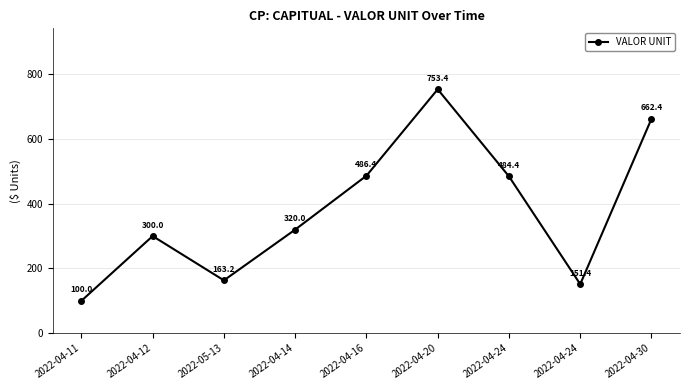

Reading left to right, list all the values displayed in this chart.

100.0	300.0	163.2	320.0	486.4	753.4	484.4	151.4	662.4